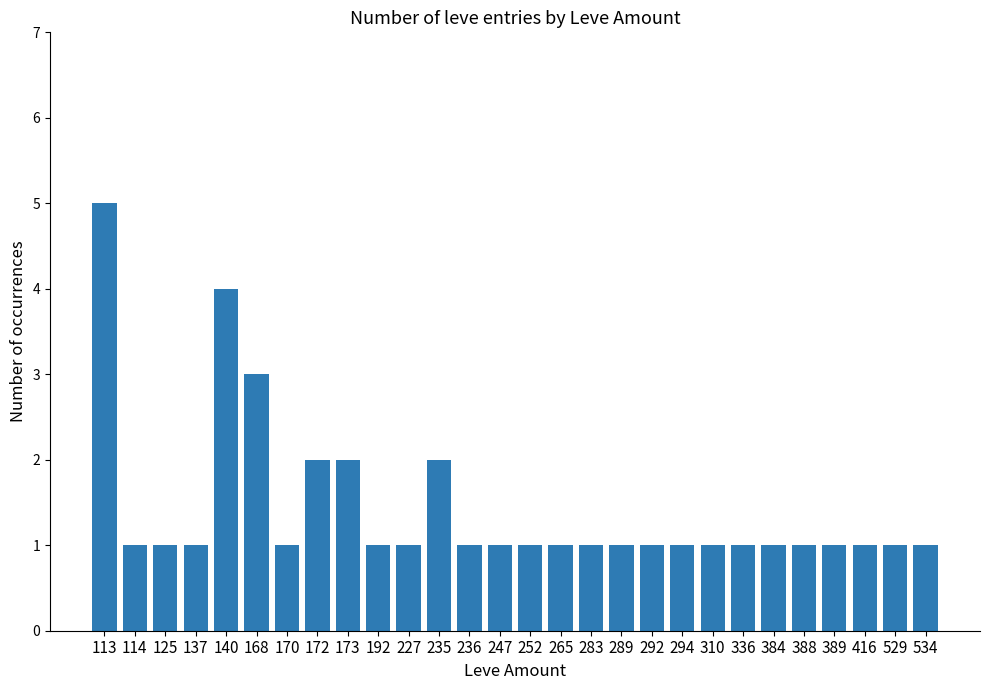

Which category has the highest value across all series?

113